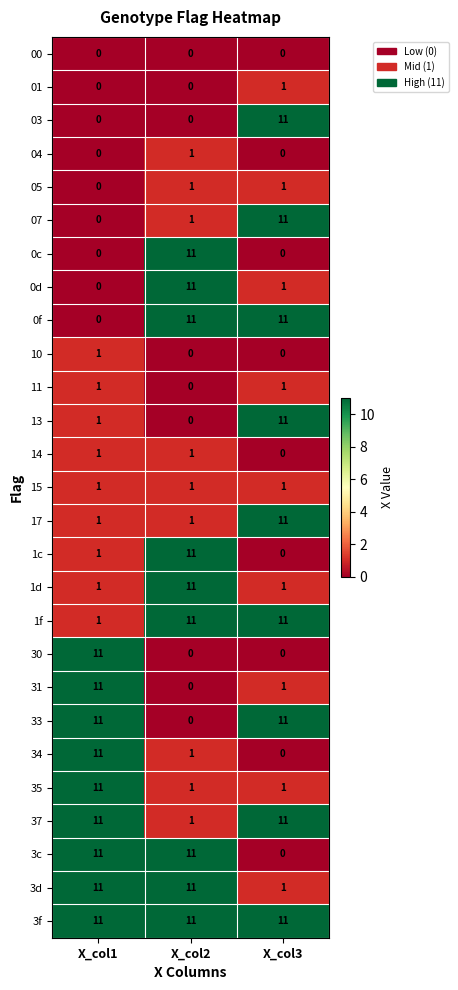

How many categories are shown in the chart?

3